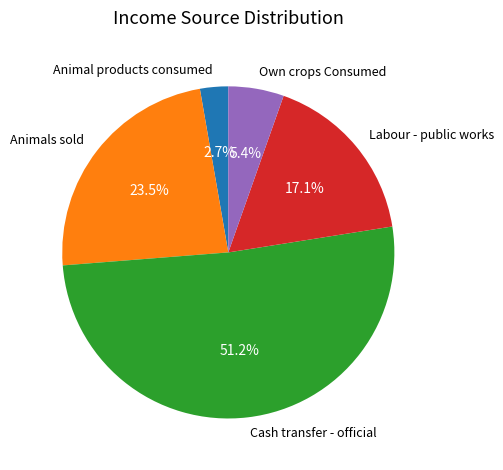

To the nearest percent, what is the average slice percentage?

20%